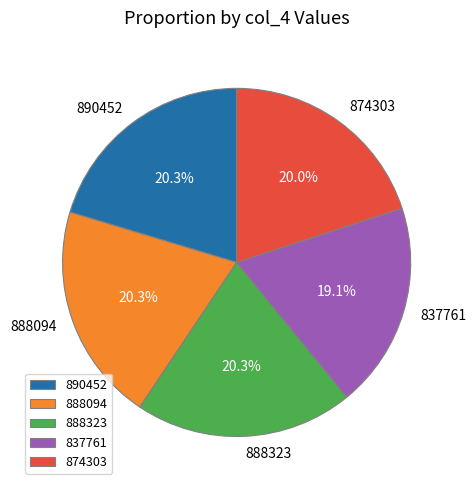

Is it true that 890452 is 31% of the pie?

False